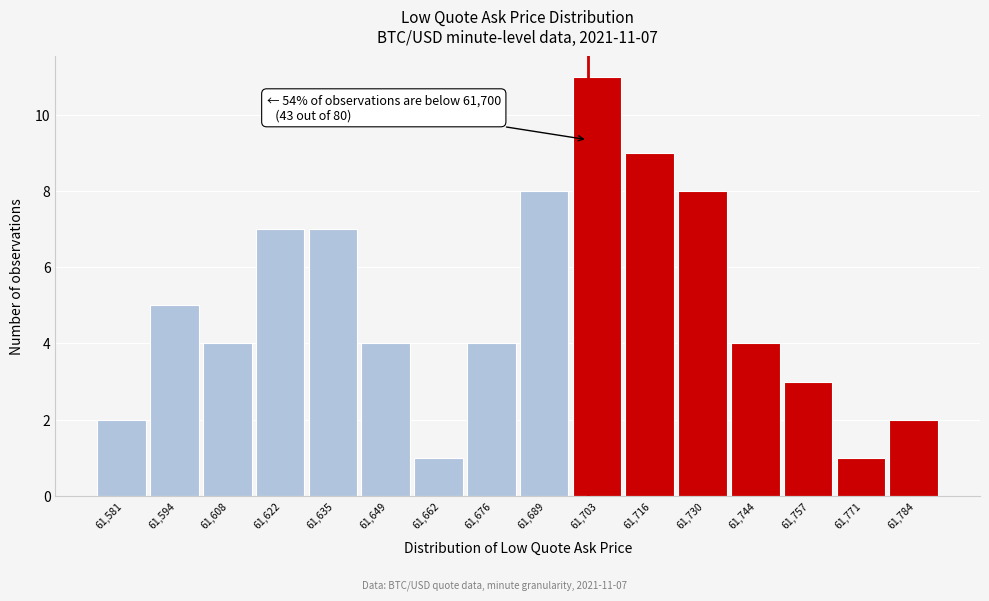

Over which range of the x-axis is the bar tallest?

61696 to 61710